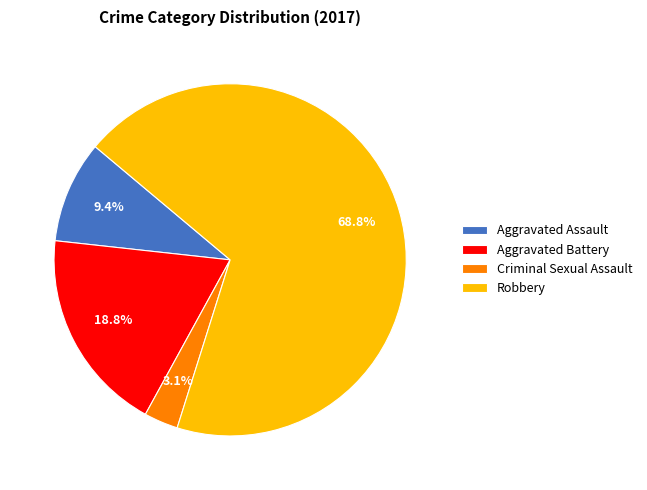

To the nearest percent, what is the difference between the Aggravated Battery and Aggravated Assault slice percentages?

9%